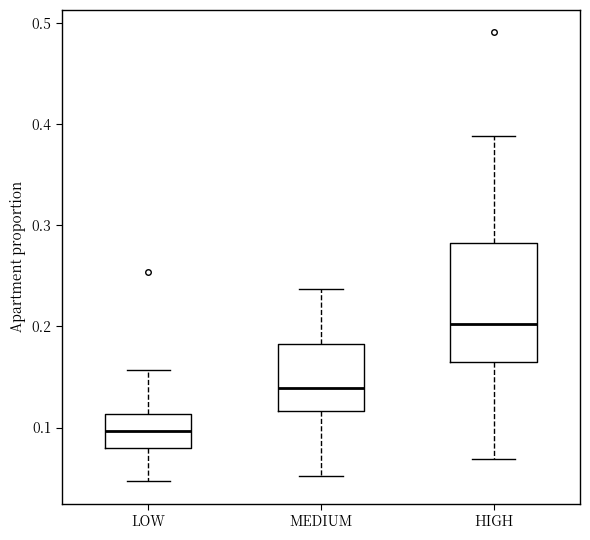

Which box's median line is the highest?

HIGH